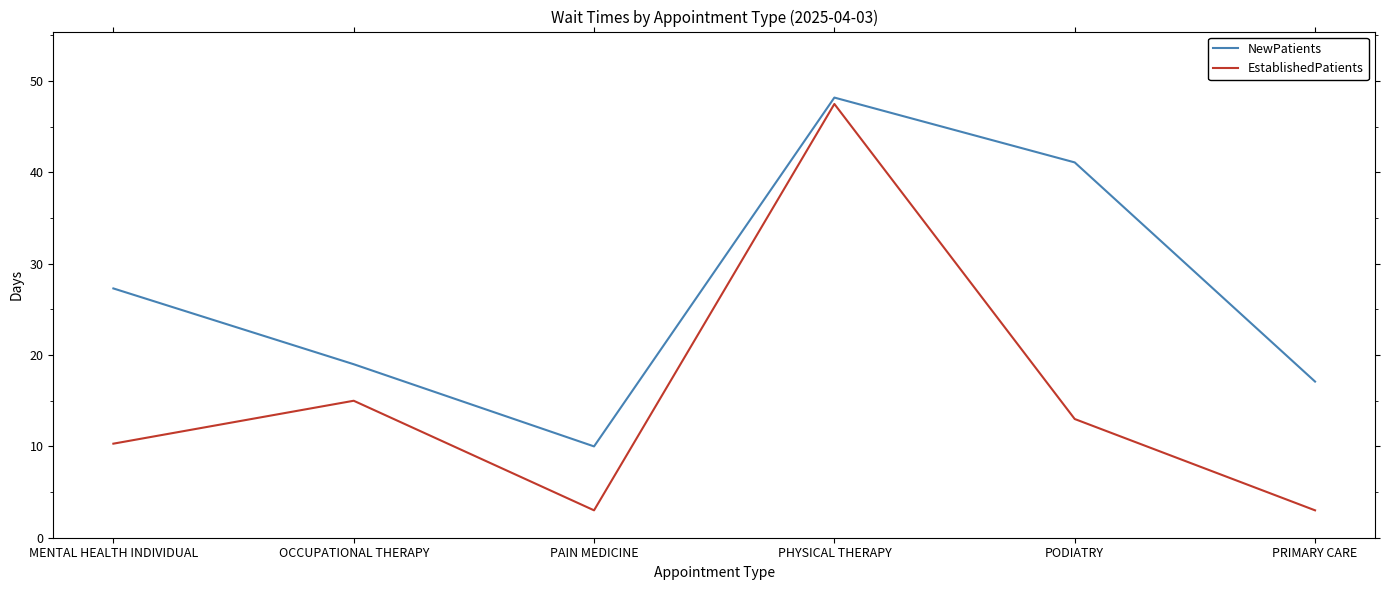

Read the NewPatients value at PHYSICAL THERAPY.

48.2